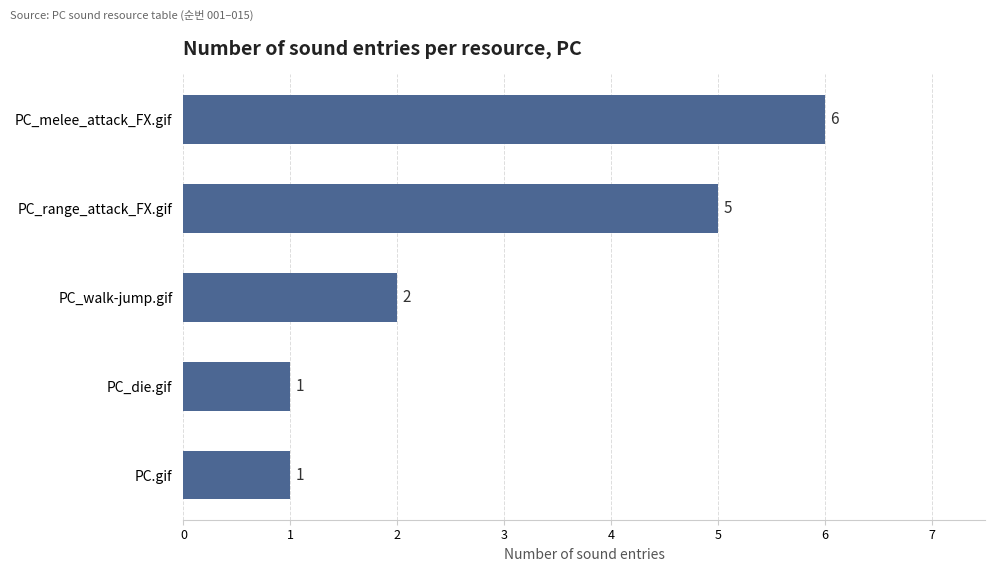

Between PC_range_attack_FX.gif and PC_die.gif, which is larger?

PC_range_attack_FX.gif